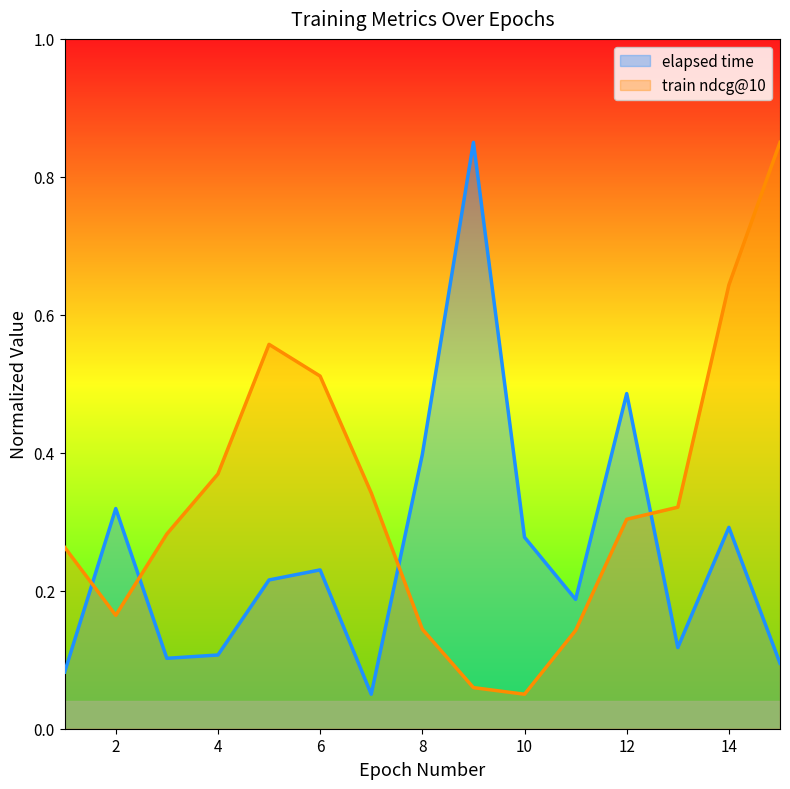

List the labels in order of elapsed time value, smallest first.

7, 1, 15, 3, 4, 13, 11, 5, 6, 10, 14, 2, 8, 12, 9